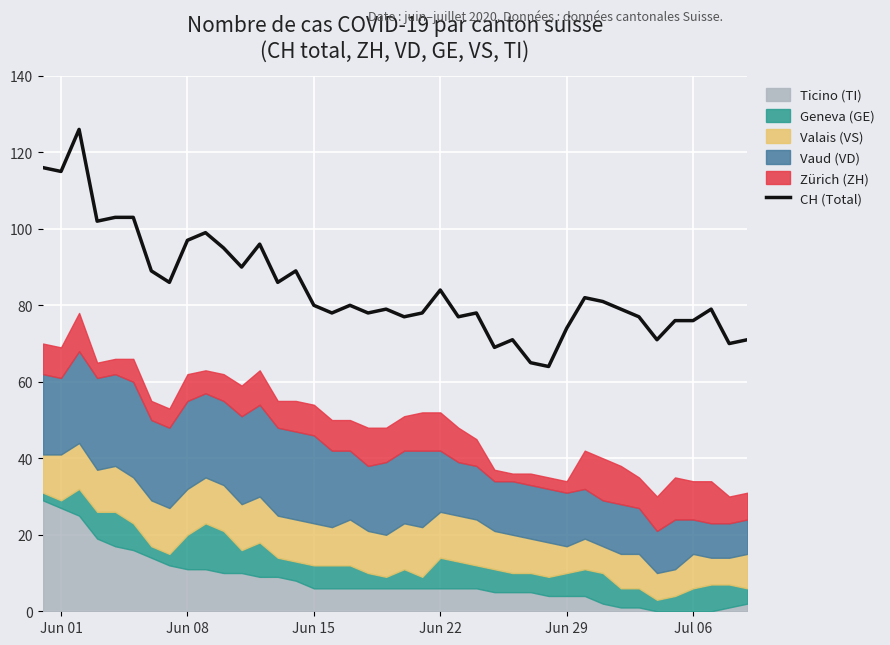

Is it true that CH (Total) equals 84 at Jun 22?

True